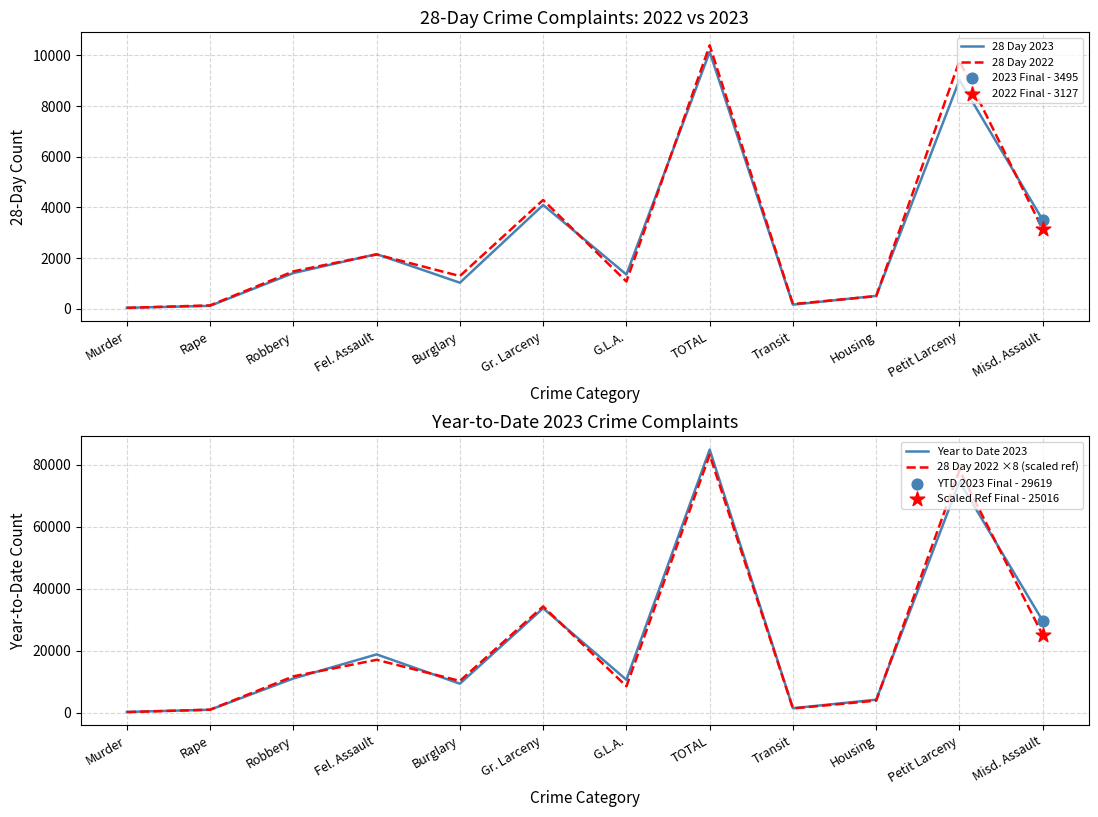

What is the total value across all series at Rape?

2211